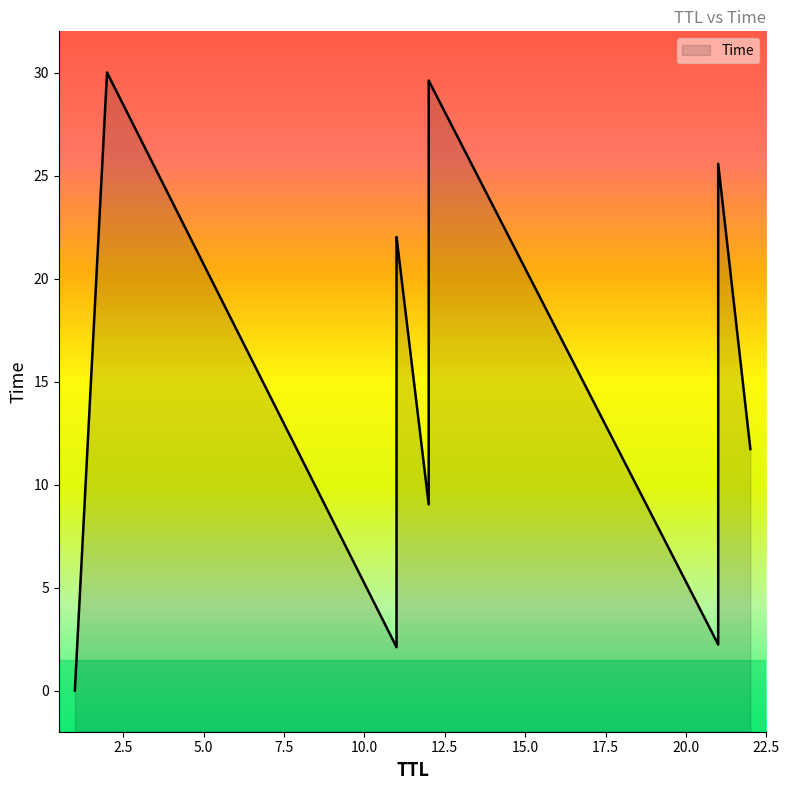

What is the change in value from 21 to 12?

+4.0